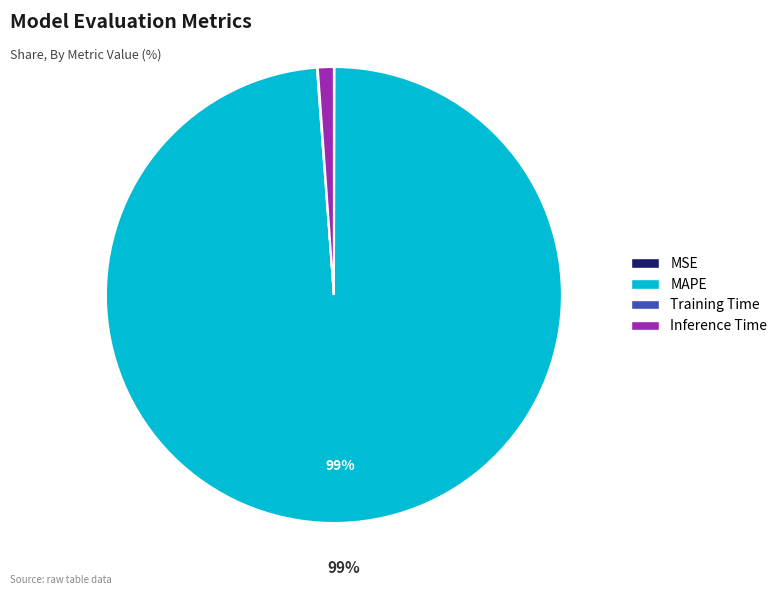

True or false: Inference Time accounts for 11% of the total.

False